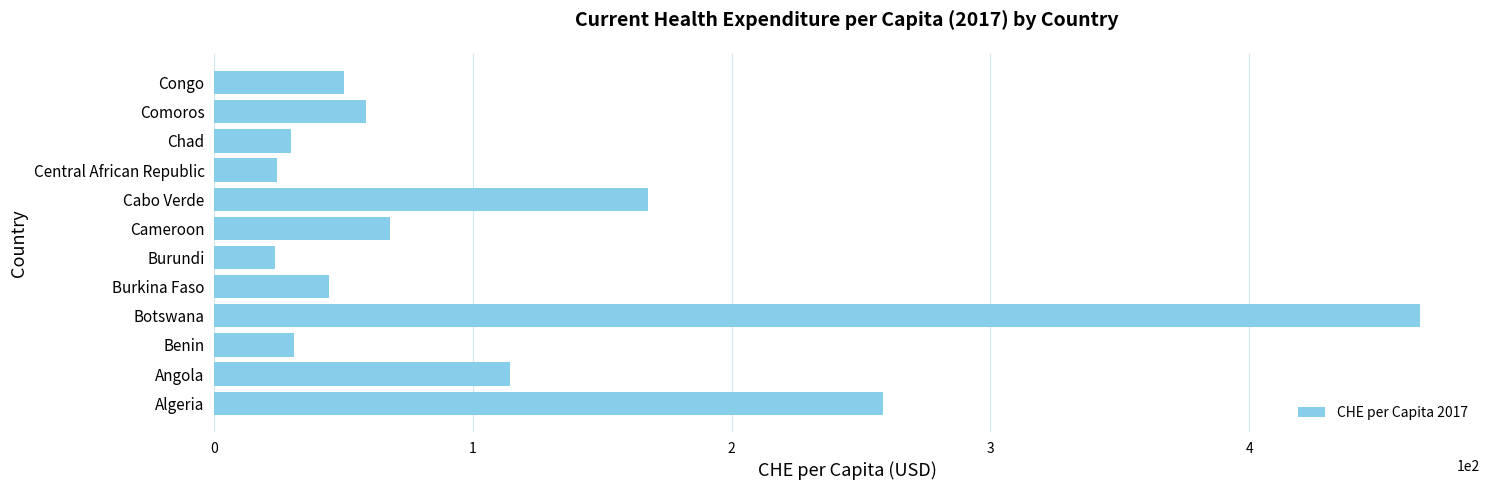

Approximately how many times larger is the value at Cabo Verde compared to Benin?

5.4